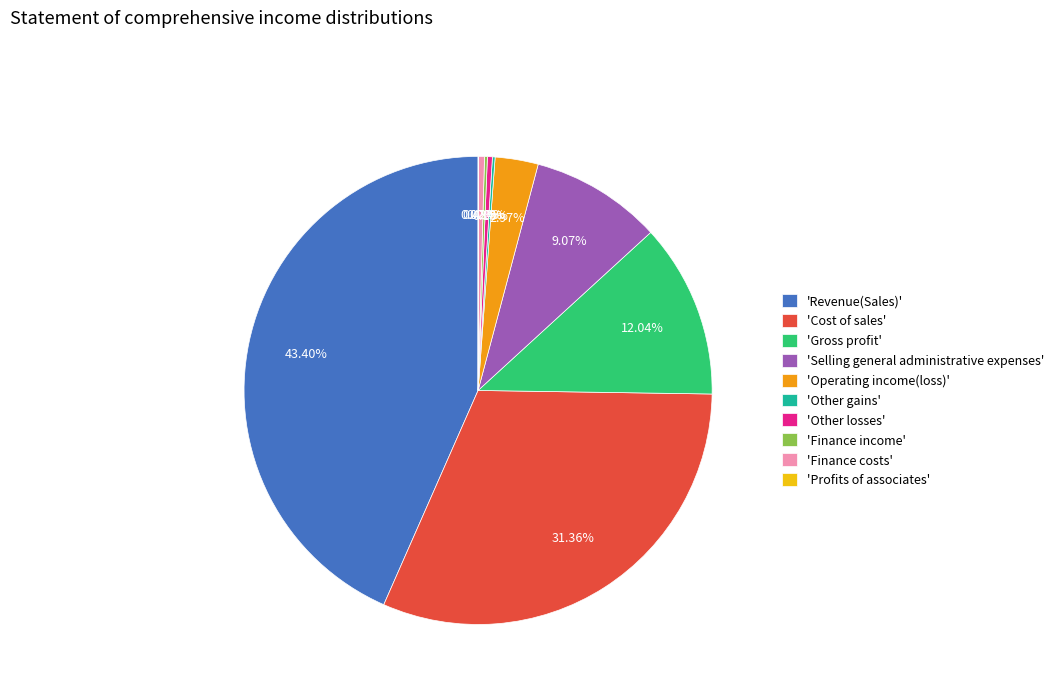

Combined, do 'Revenue(Sales)' and 'Cost of sales' account for over 50%?

Yes